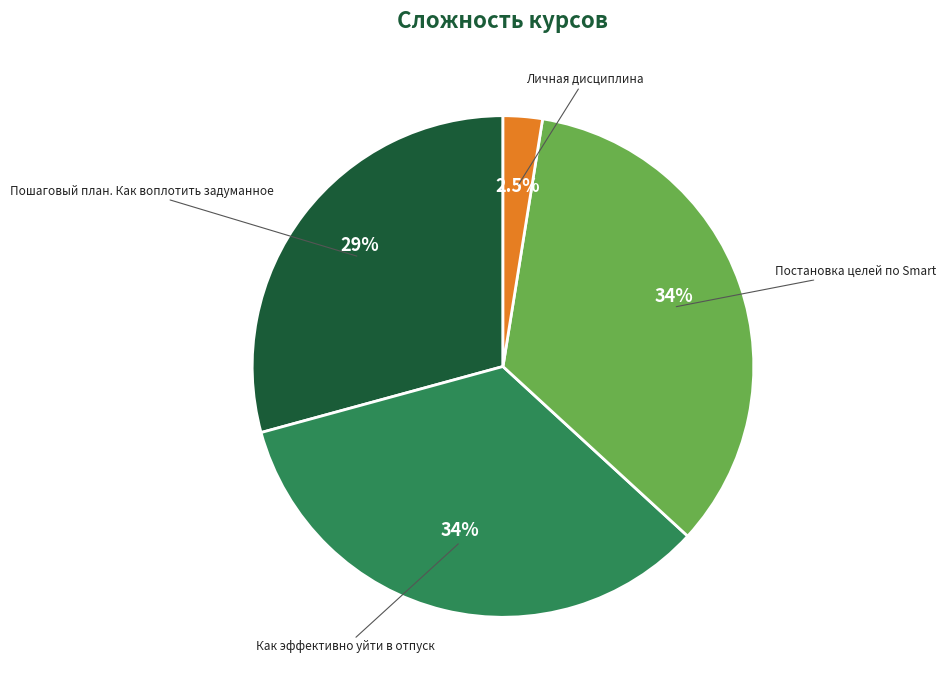

How many segments does this pie chart have?

4